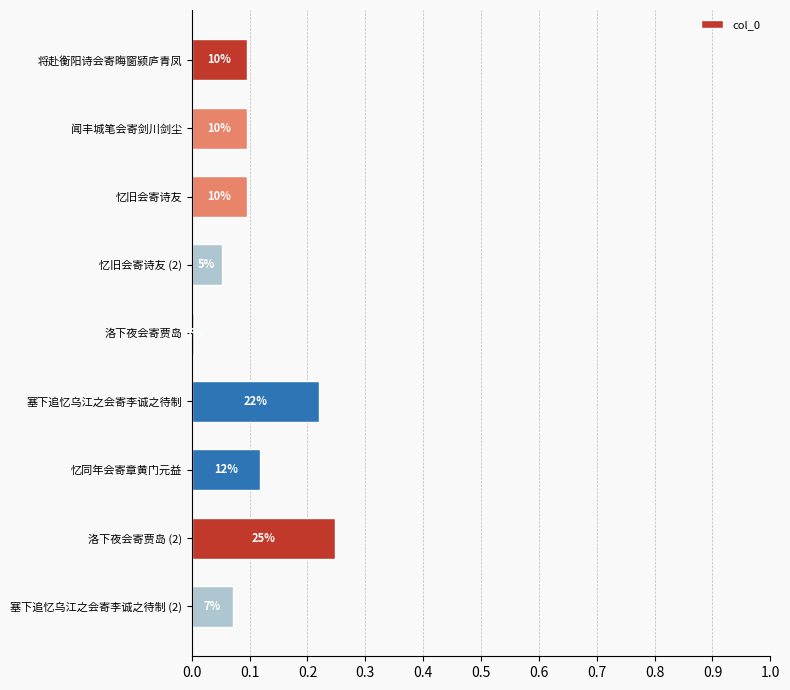

Are the bars horizontal?

Yes